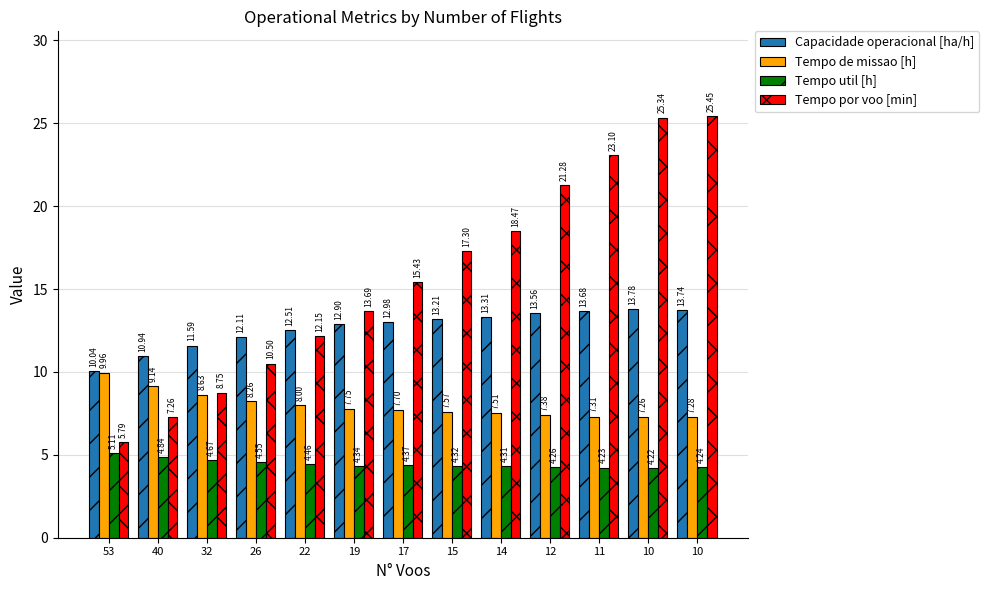

What is the difference between the Tempo por voo [min] values at 53 and 40?

1.5